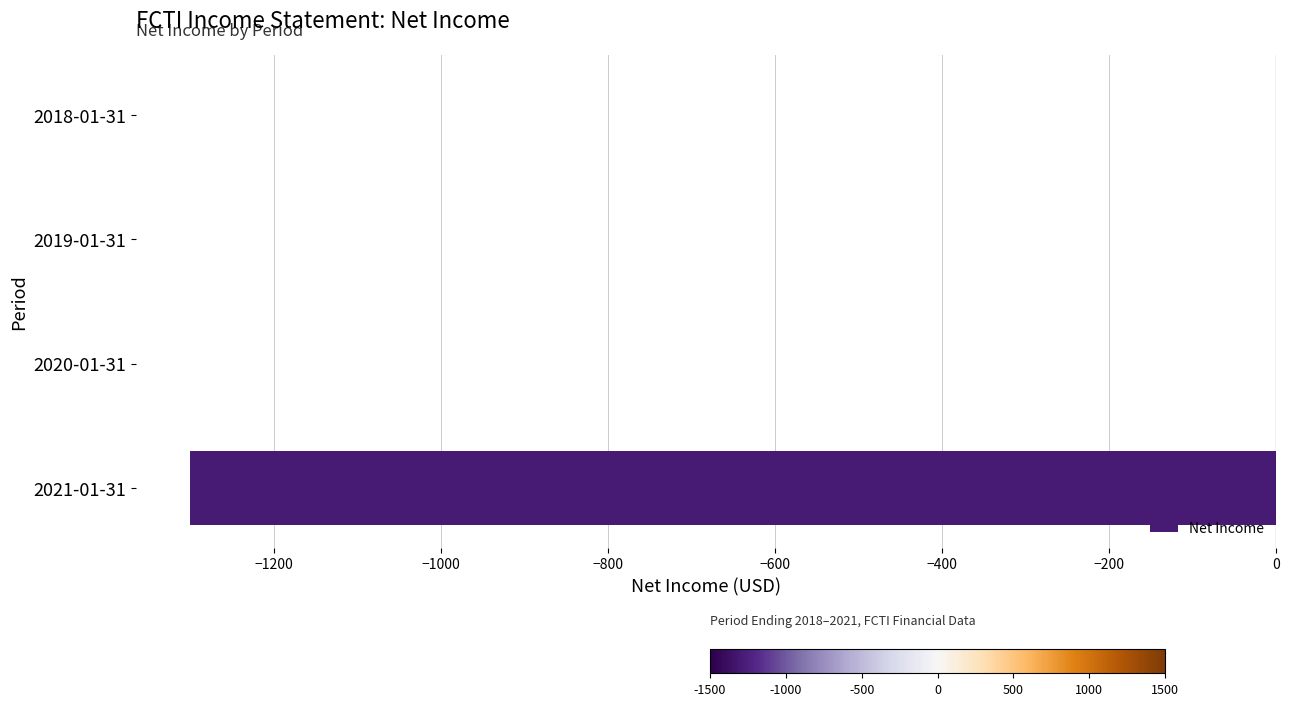

Reading top to bottom, what are all the values shown in this chart?

2018-01-31=0	2019-01-31=0	2020-01-31=0	2021-01-31=-1300